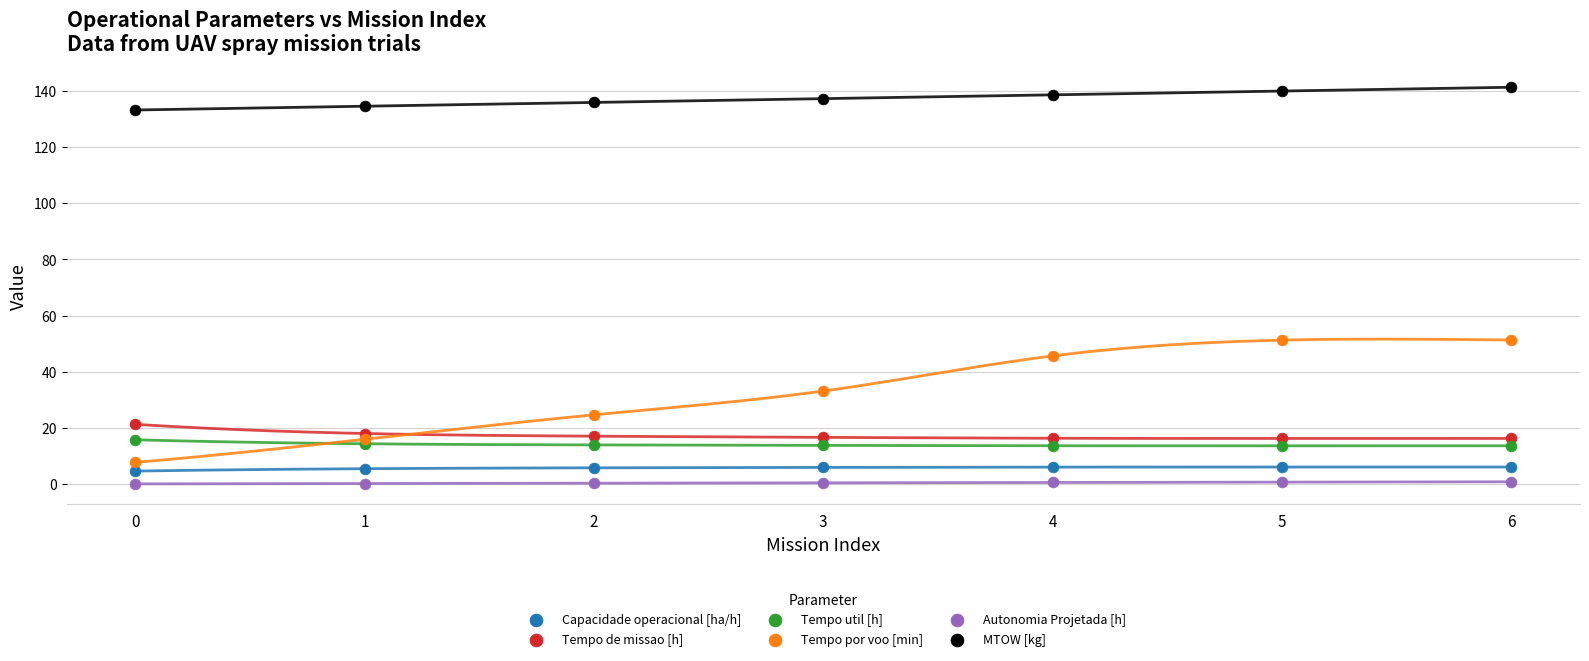

Which series has the largest Y range (max minus min)?

Tempo por voo [min]